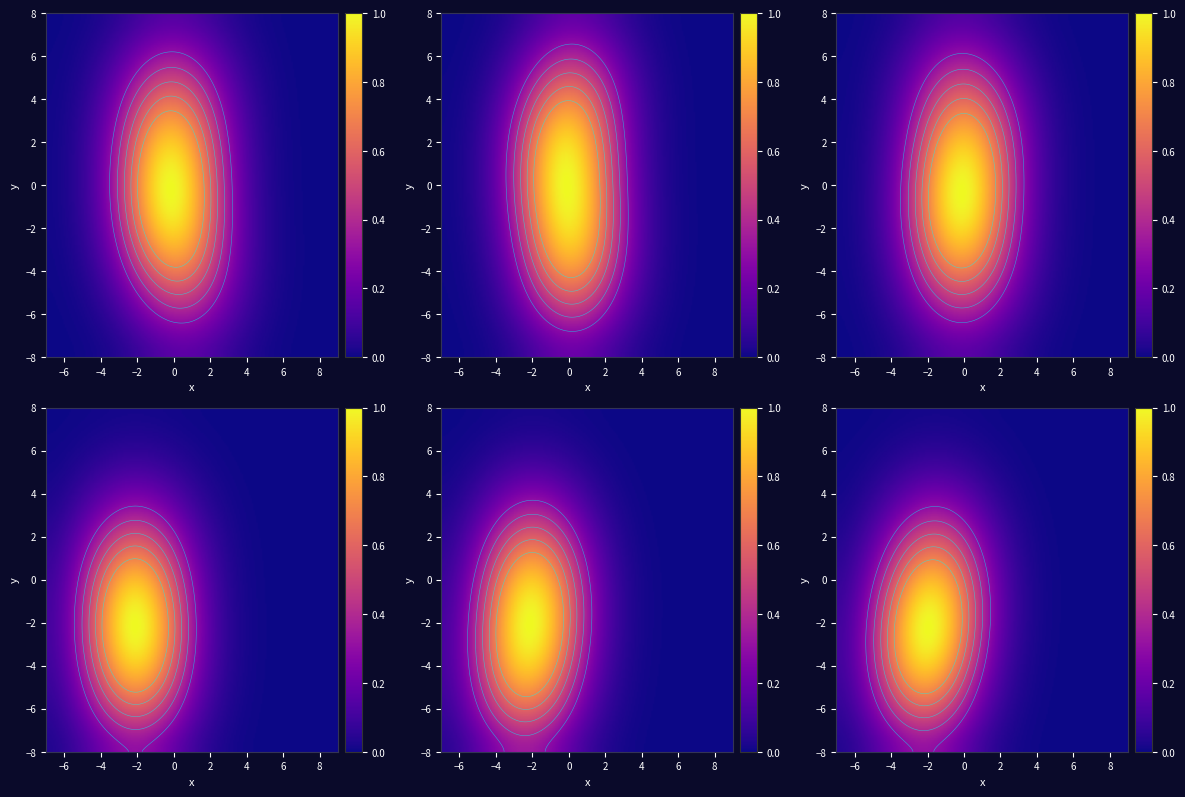

Which series has the largest range (max minus min)?

2